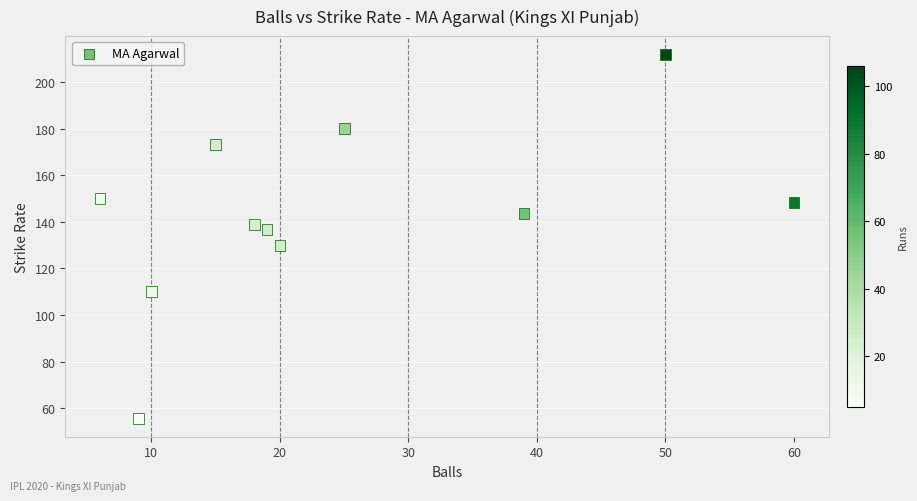

What is the range of X values (max minus min)?

54.0